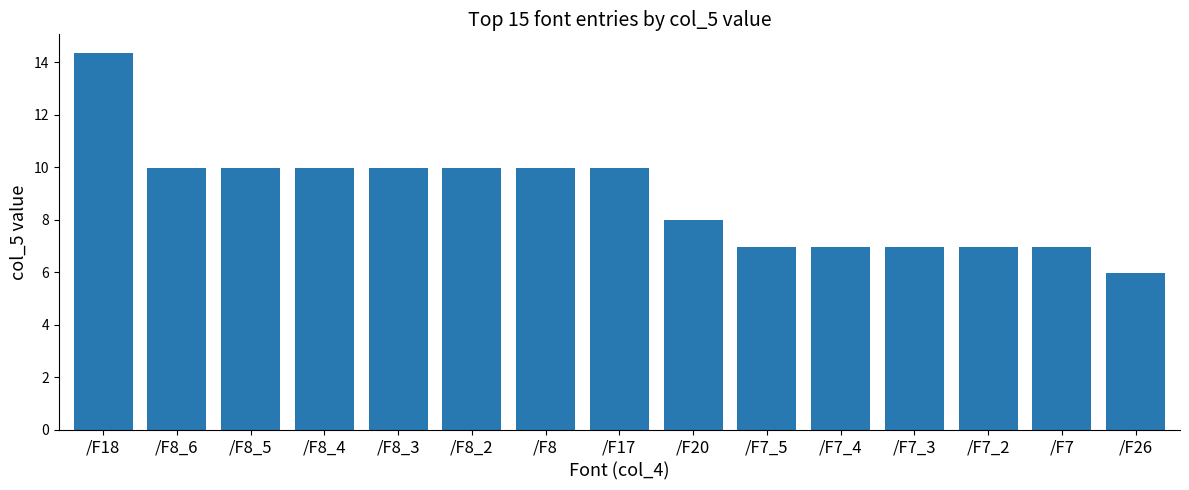

What is the change in value from /F8_3 to /F26?

-4.0